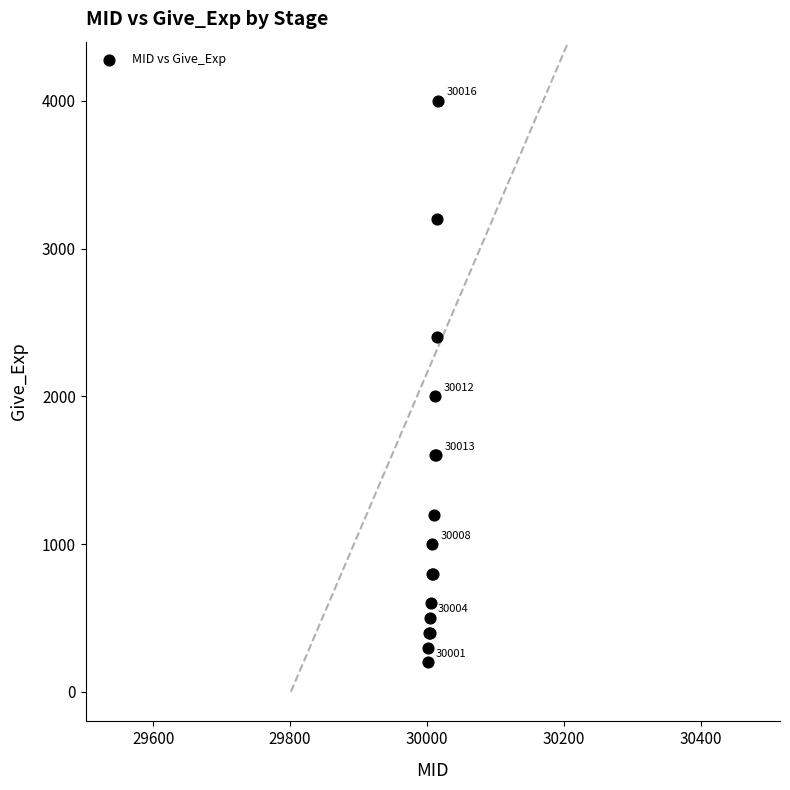

What Y value in the scatter plot is closest to 2100?

2000